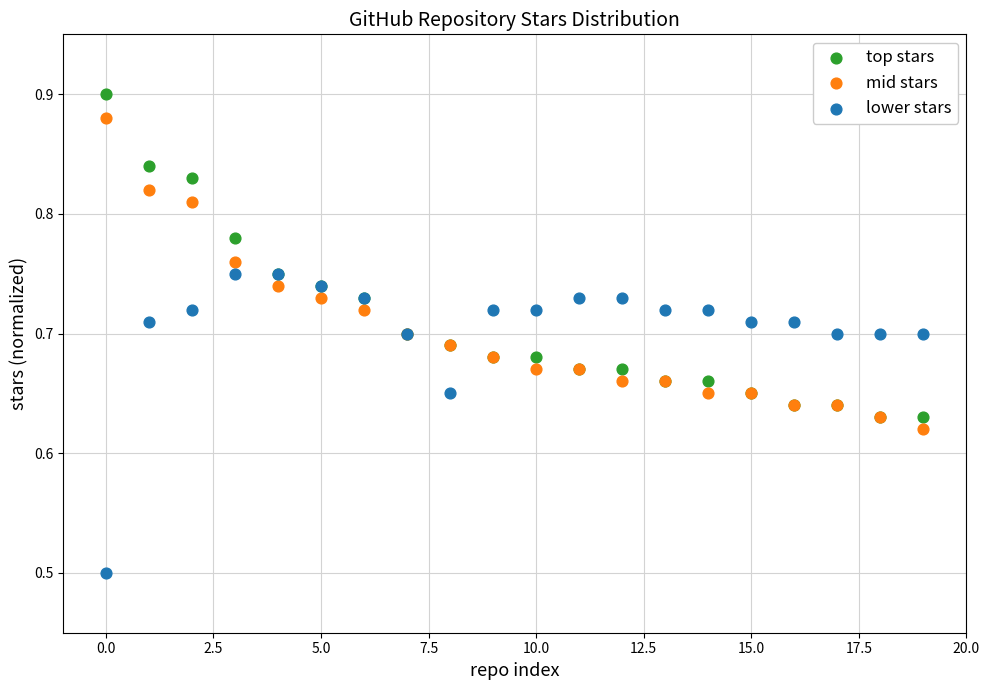

Across all series, what Y value is closest to 0?

0.5